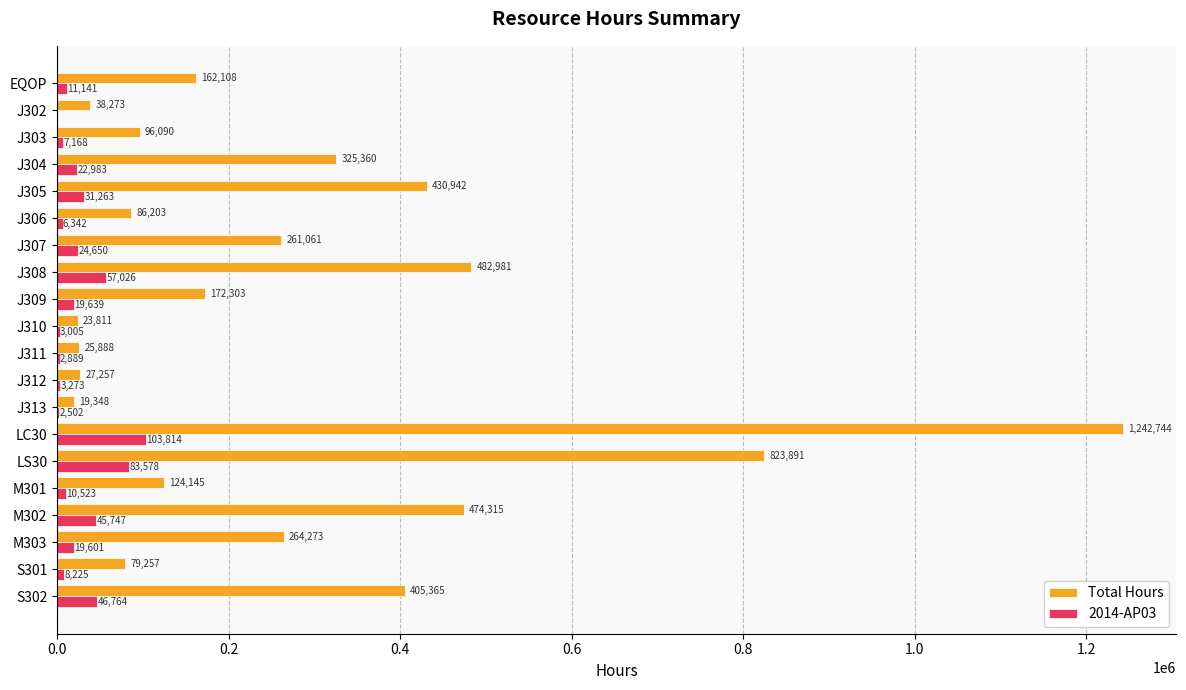

What is the sum of the Total Hours values at J308 and J312?

510238